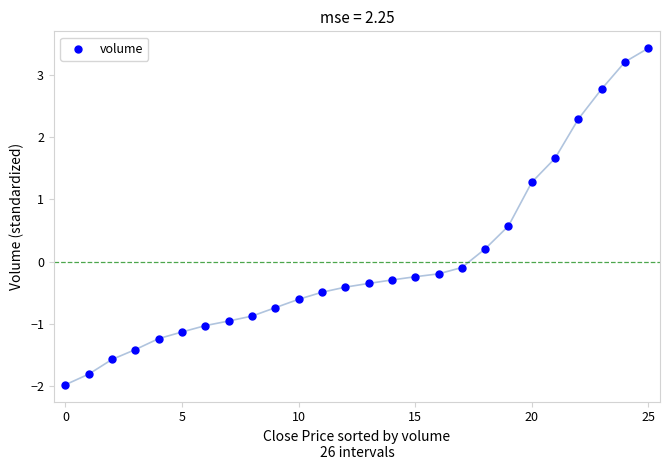

What is the range of Y values (max minus min)?

5.4